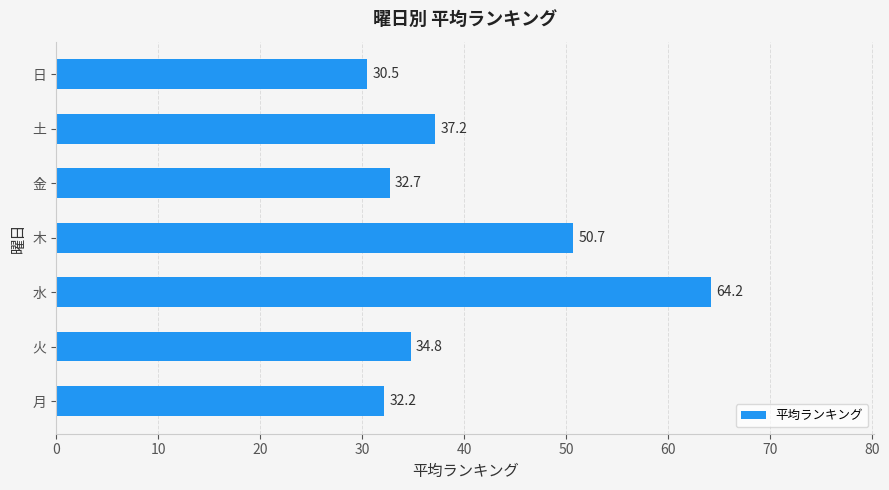

How many bars are there in total?

7